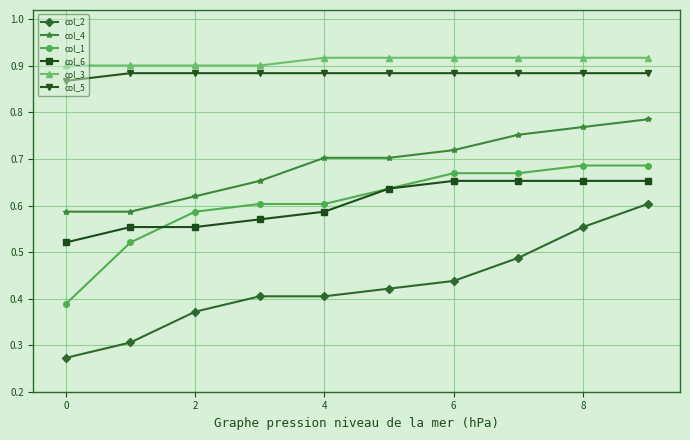

True or false: col_6 and col_2 cross at least once.

False